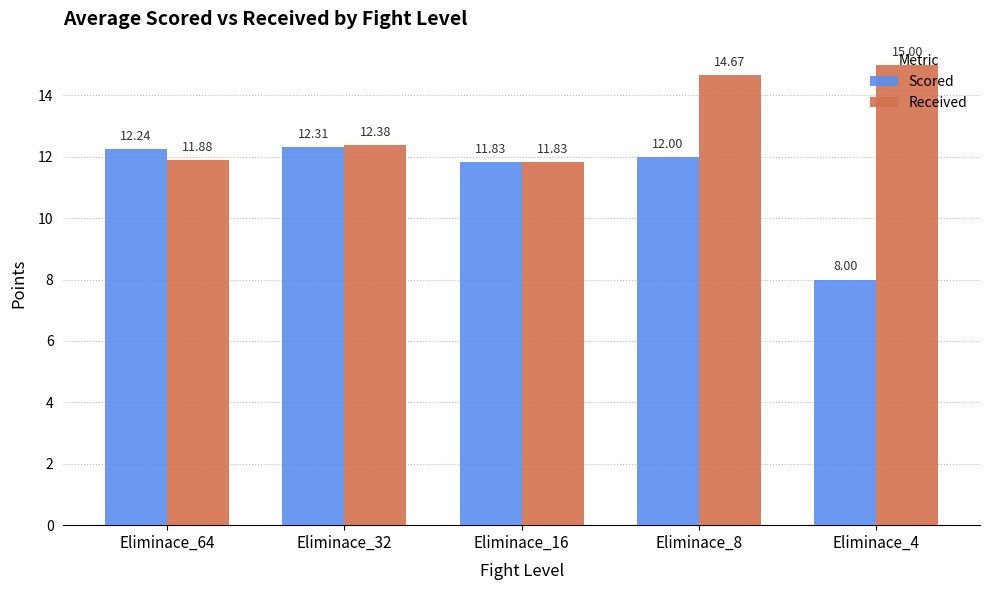

What is the total value across all series at Eliminace_4?

23.0